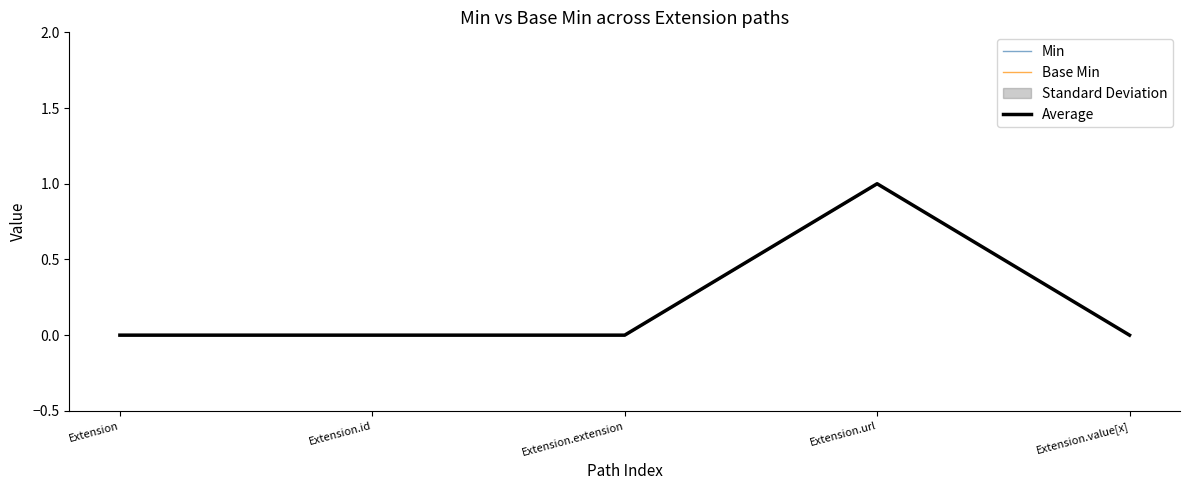

True or false: Base Min has more than 0 interior local peaks.

True